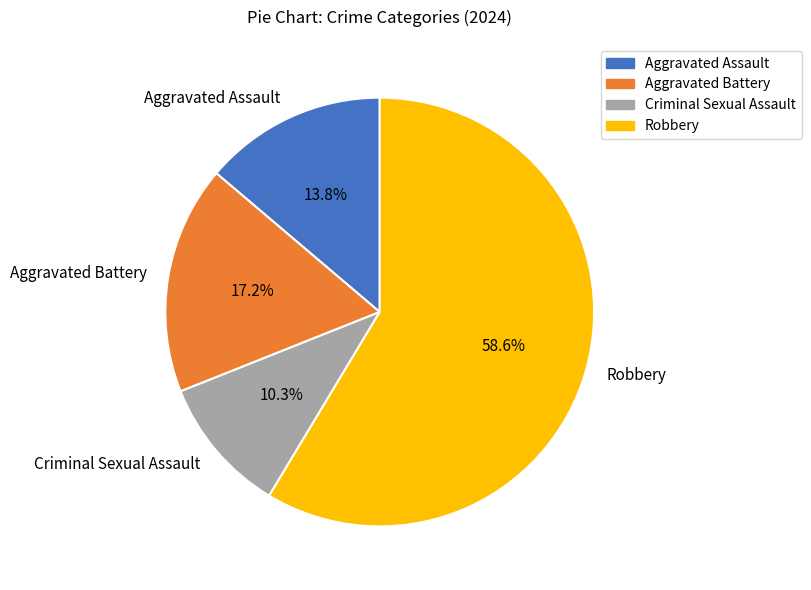

True or false: Aggravated Assault accounts for 1% of the total.

False